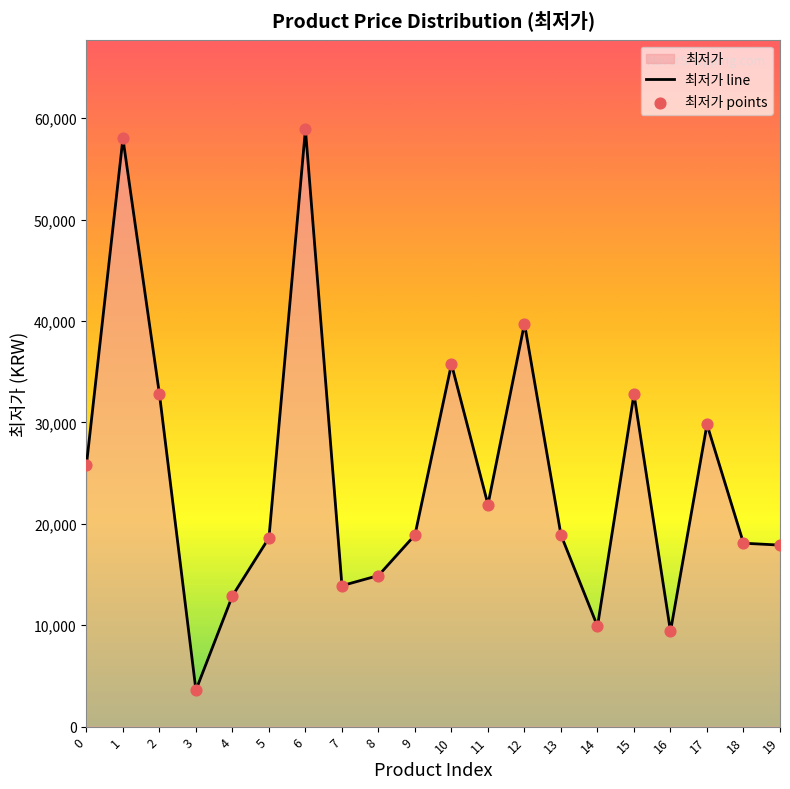

At how many categories does at least one series exceed 7904?

19